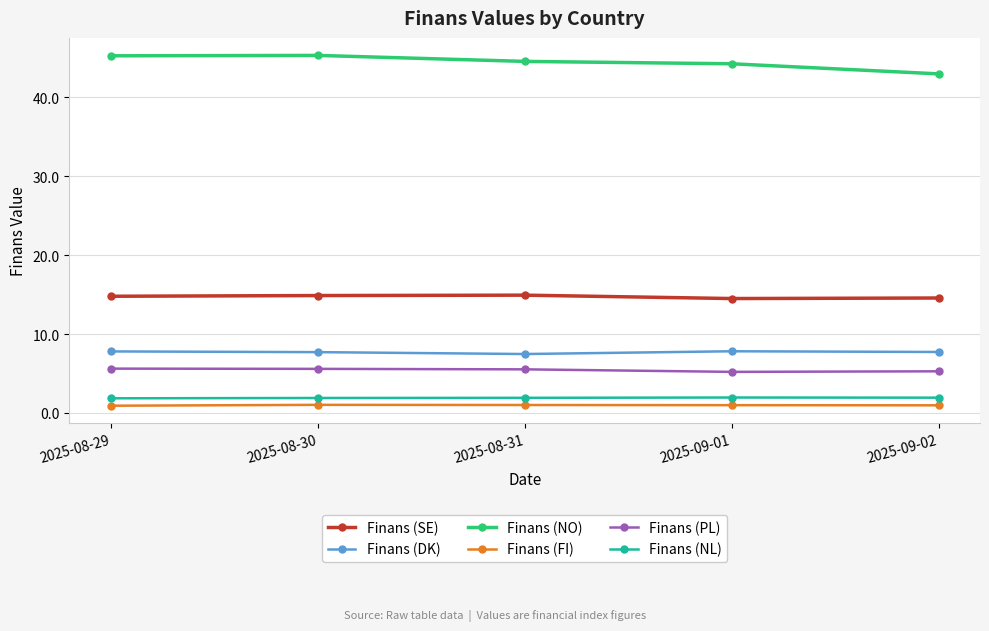

What is the highest value of the Finans (FI) series?

1.0